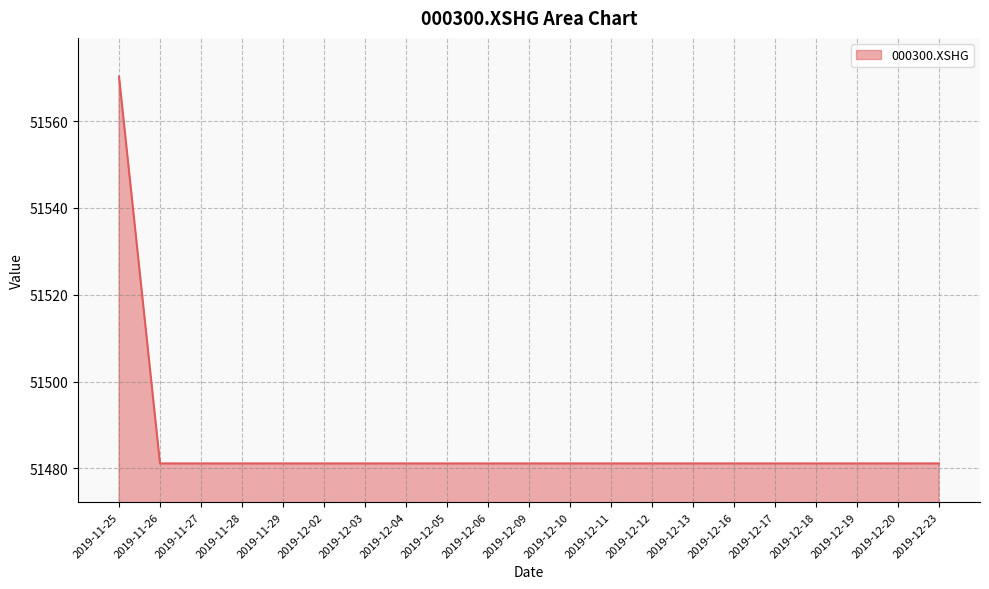

True or false: the data shows 51481.1 at 2019-12-02.

True